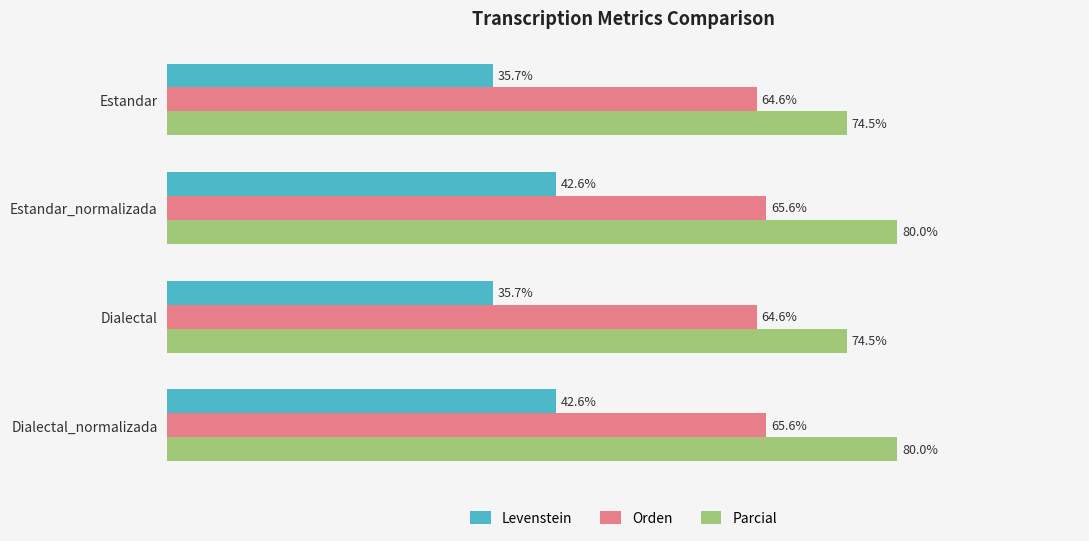

List the series in order of their overall mean, highest first.

Parcial, Orden, Levenstein